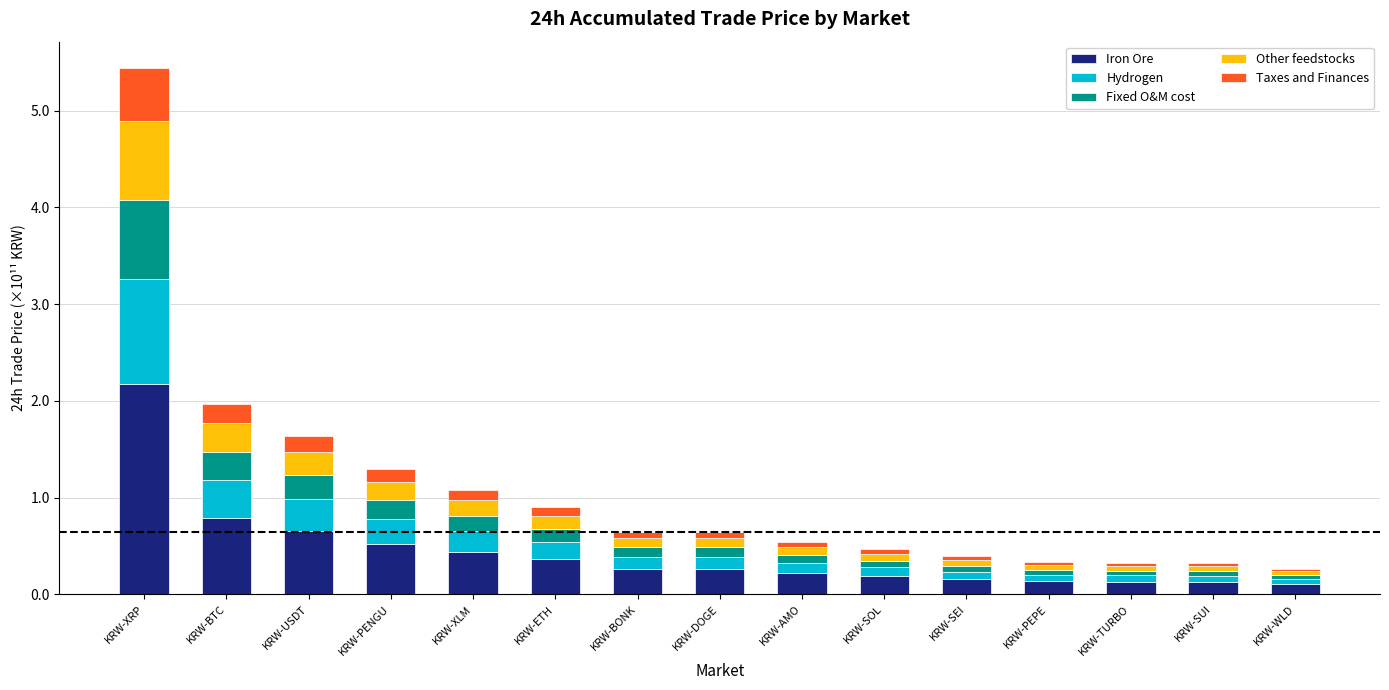

The value of Iron Ore at KRW-BTC is 0.8. True or false?

True